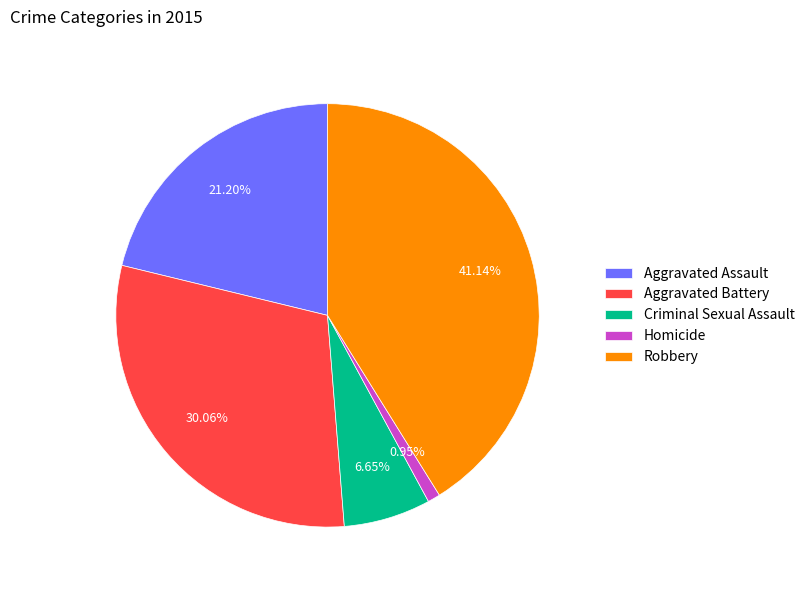

Which has a higher value, Aggravated Battery or Aggravated Assault?

Aggravated Battery